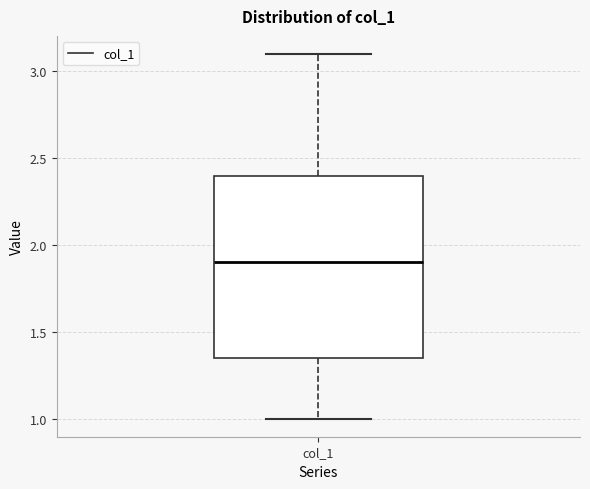

Where does the lower whisker of the box for col_1 end on the y-axis? The values are not printed on the chart, so give them approximately, as read against the axis.

1.00